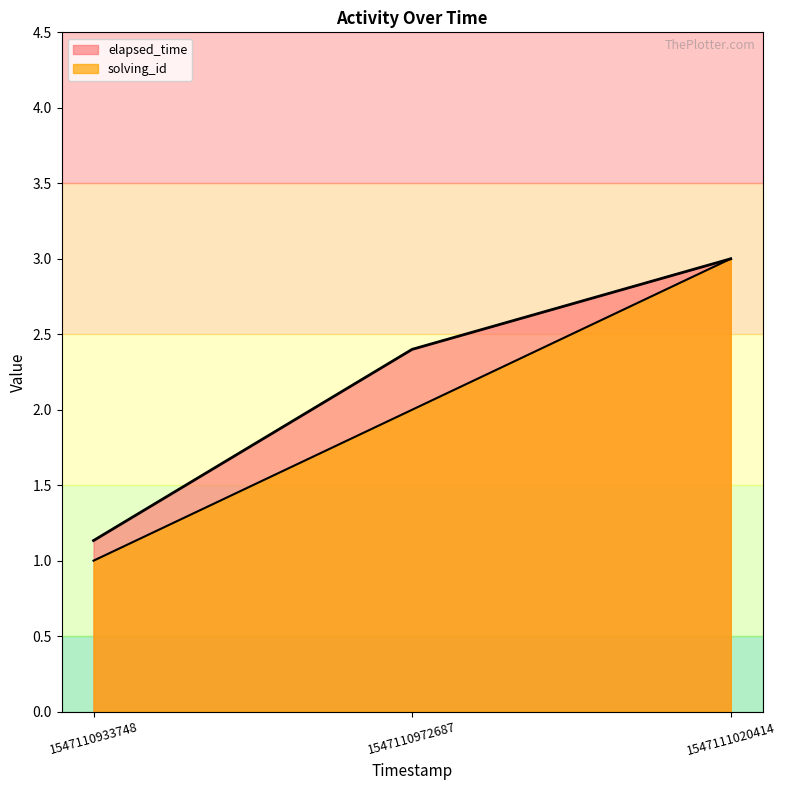

The solving_id series shows 2.6 at 1547110972687. True or false?

False